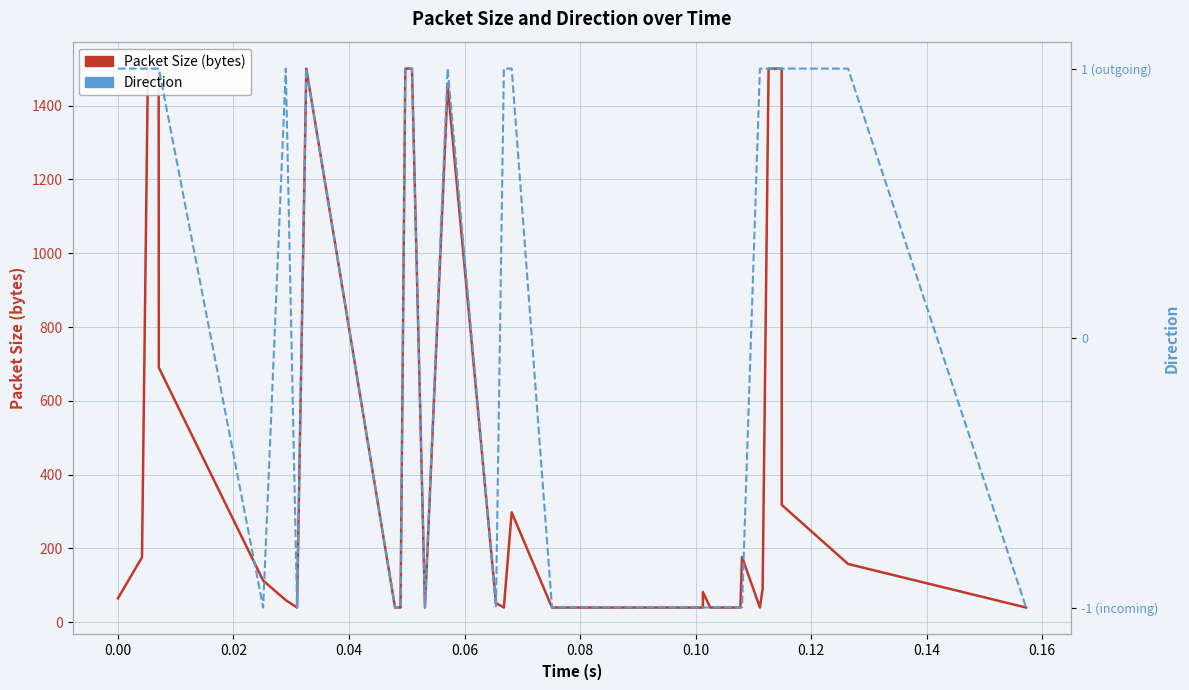

Reading left to right, what are all the values shown in this chart?

Packet Size (bytes): 65	176	1500	1500	1500	690	113	60	40	1500	40	40	40	1500	1500	1500	40	1454	52	40	298	40	40	40	40	40	82	40	40	177	40	91	1500	1500	1500	1500	318	158	40	40
Direction: 1	1	1	1	1	1	-1	1	-1	1	-1	-1	-1	1	1	1	-1	1	-1	1	1	-1	-1	-1	-1	-1	-1	-1	-1	-1	1	1	1	1	1	1	1	1	-1	-1